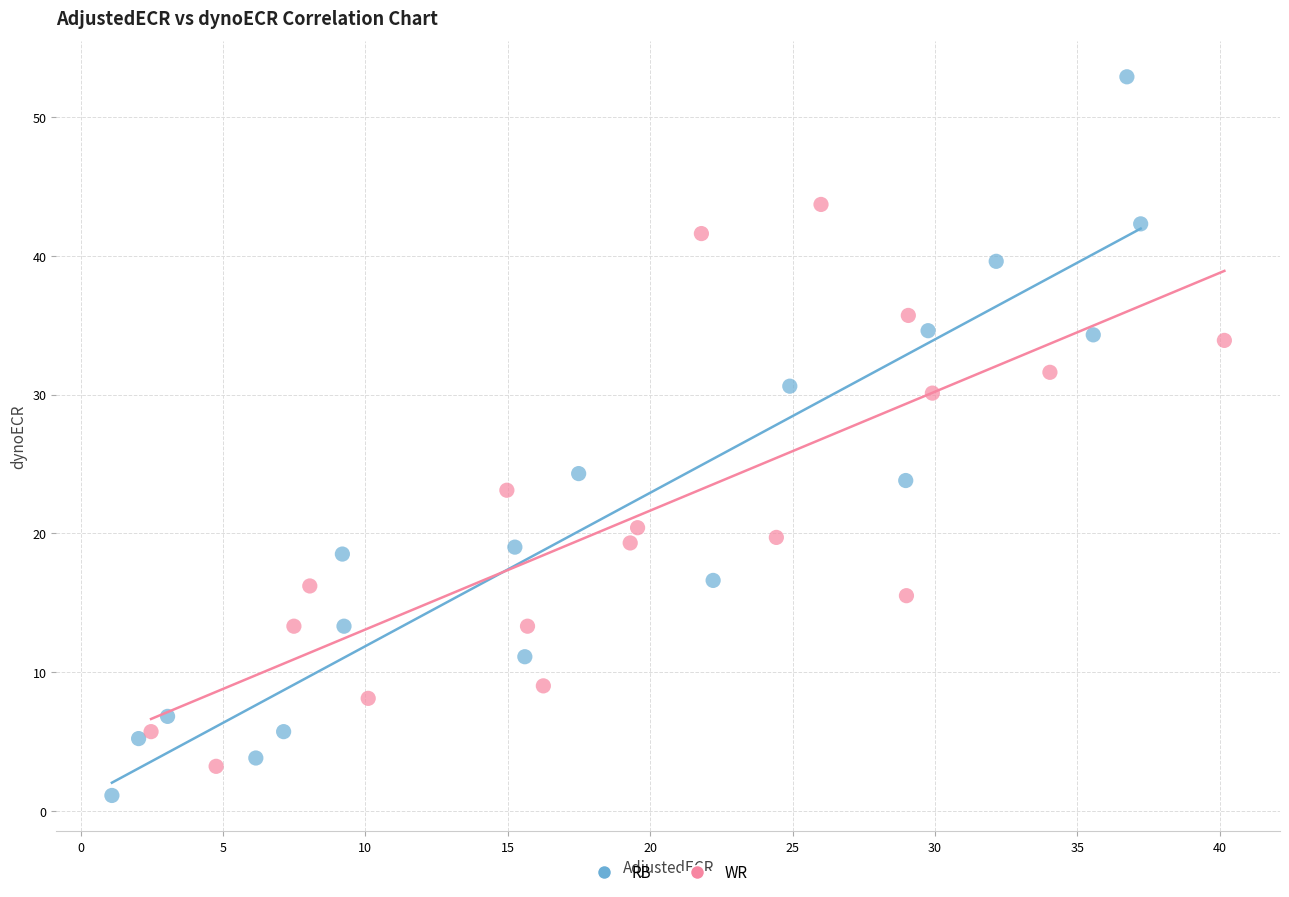

Which series contains the lowest Y value?

RB